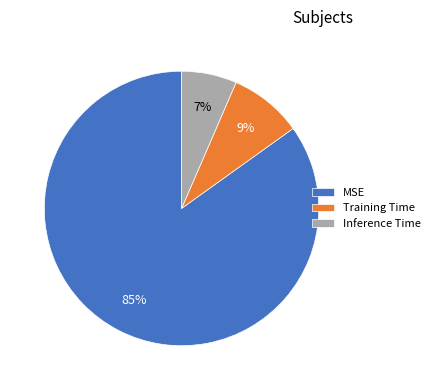

Which slice represents more than half of the pie?

MSE